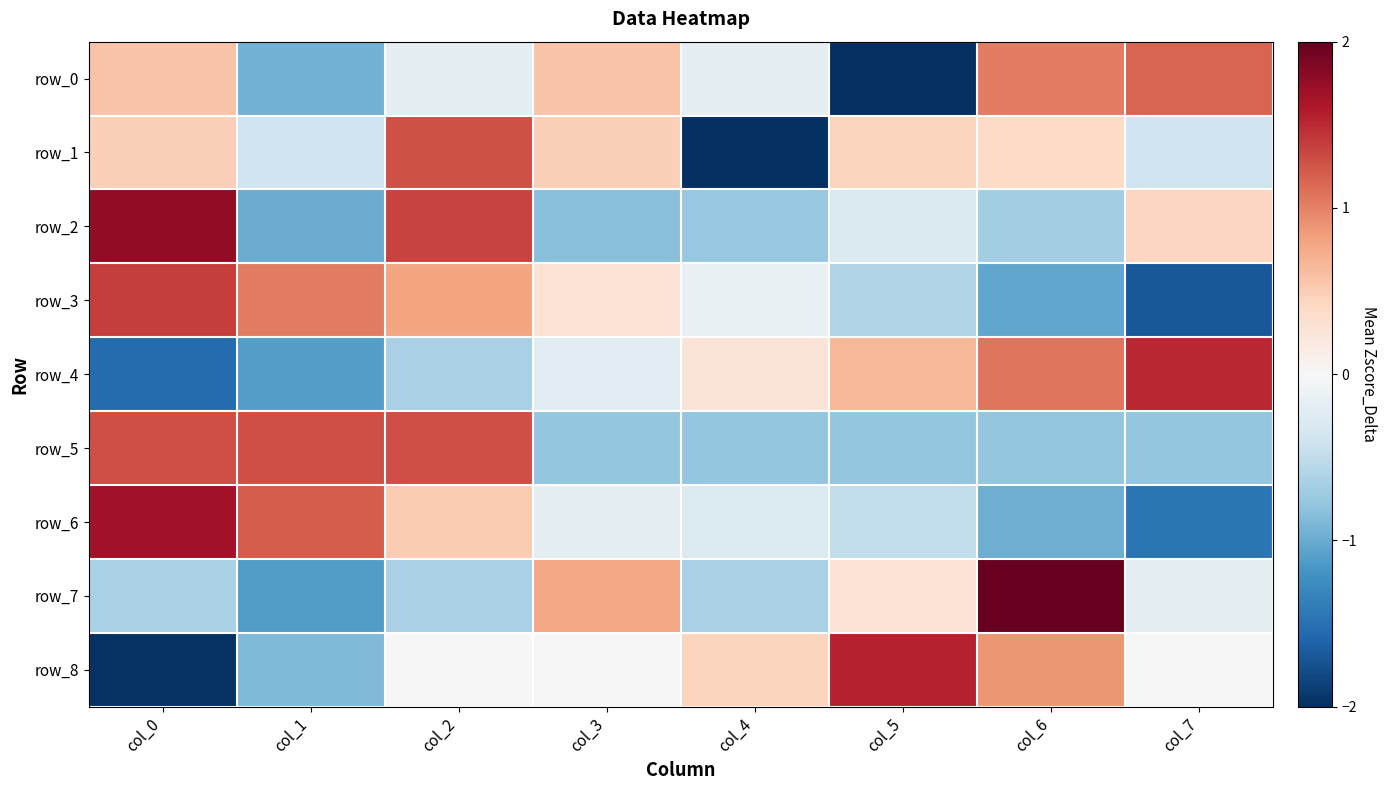

At col_2, list the series in order from smallest to largest.

row_7, row_4, row_0, row_8, row_6, row_3, row_1, row_5, row_2